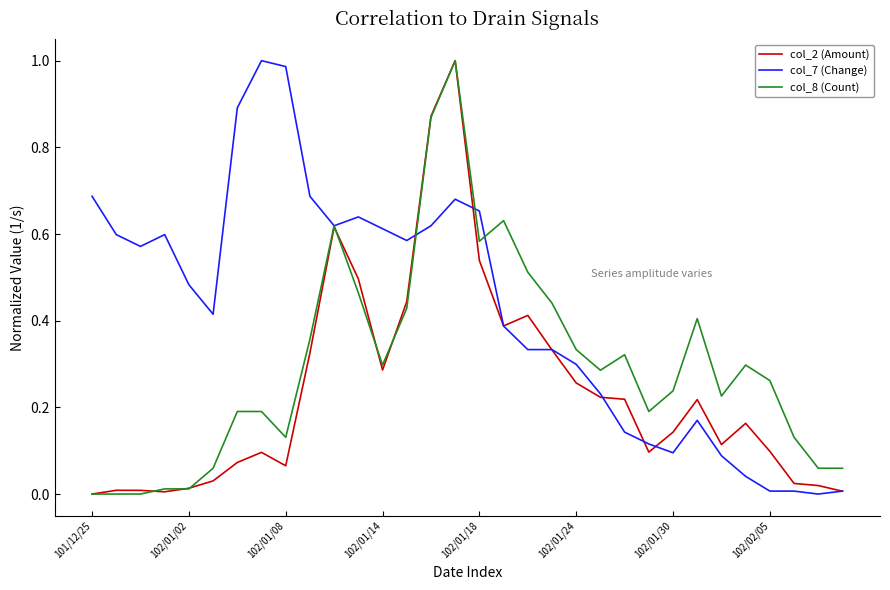

List the series in order of their overall mean, lowest first.

col_2 (Amount), col_8 (Count), col_7 (Change)